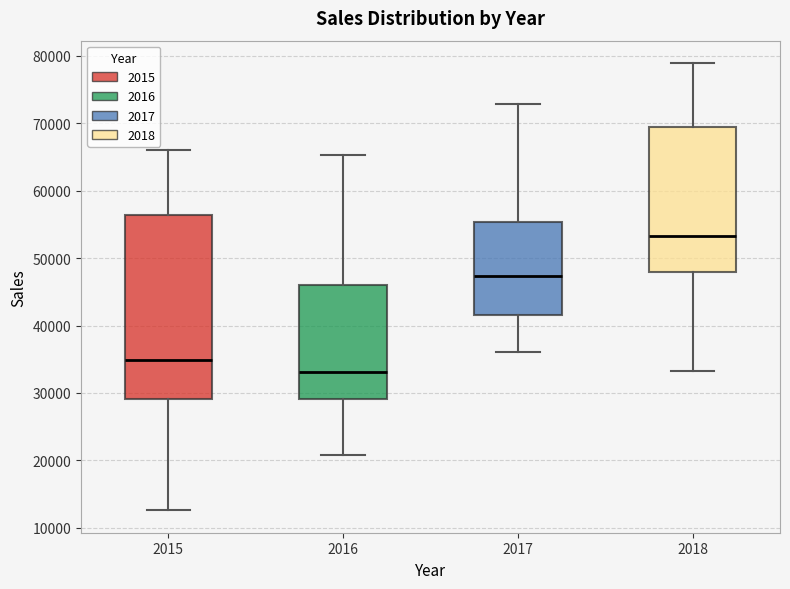

Comparing the boxes themselves (not the whiskers), which one is the tallest?

2015